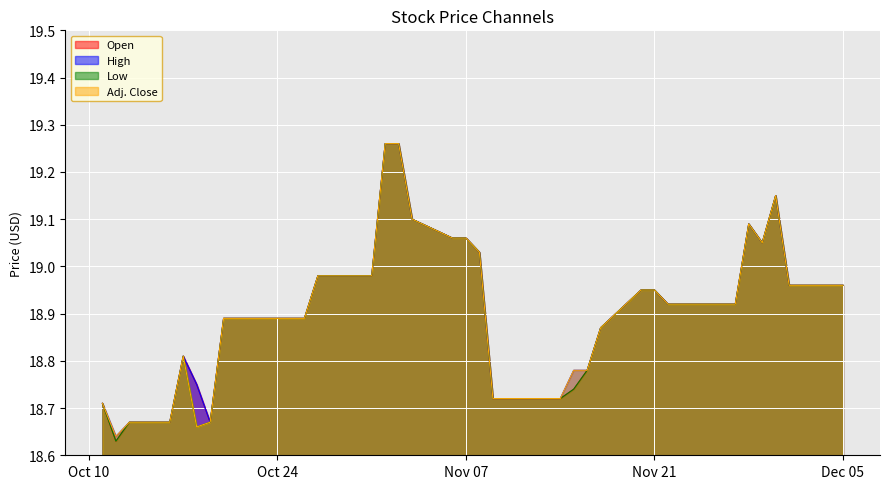

True or false: Low and Adj. Close intersect in this chart.

False